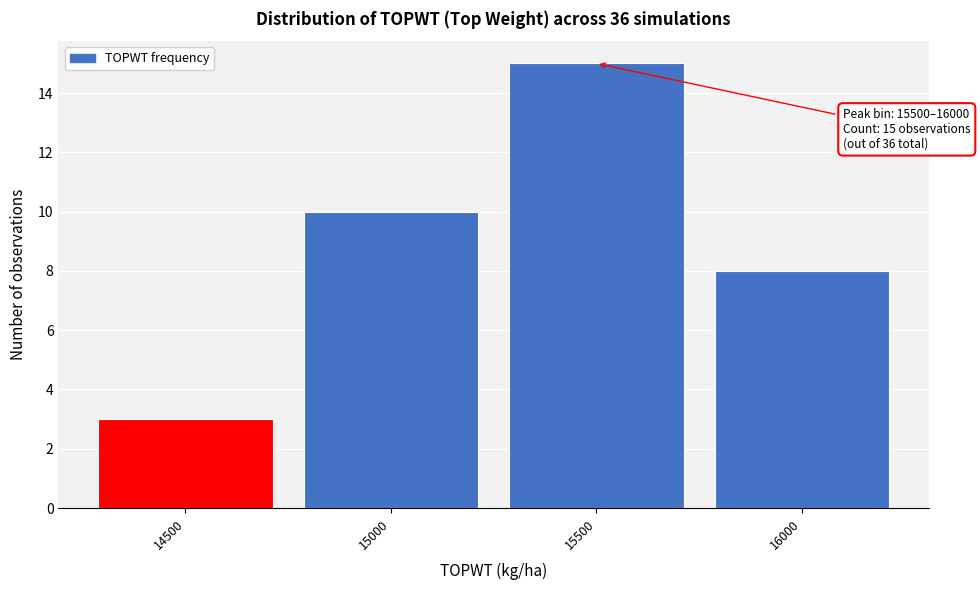

Reading left to right, what are all the values shown in this chart?

14500=3	15000=10	15500=15	16000=8